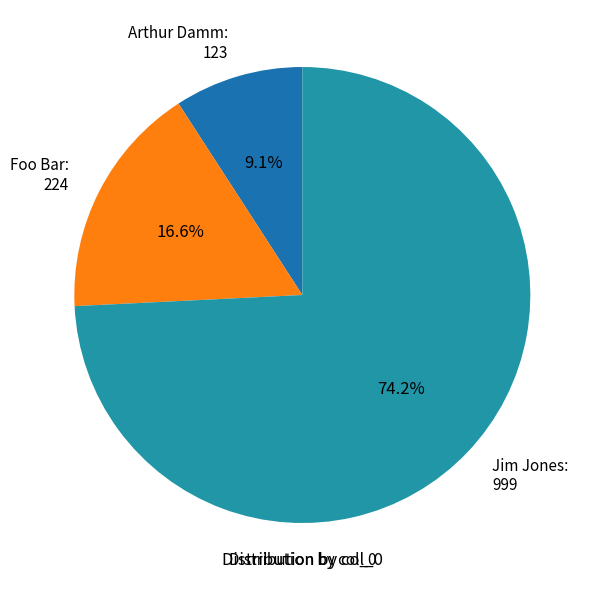

Which slice is the smallest?

Arthur Damm